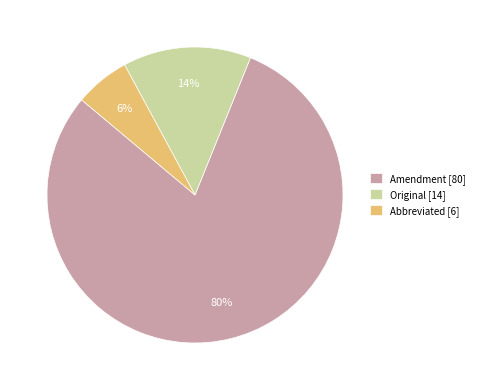

How many slices are in this pie chart?

3